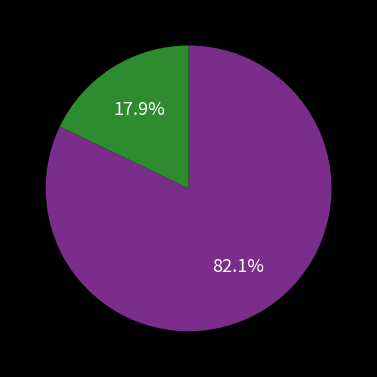

Is there any slice that represents more than half of the pie?

Yes